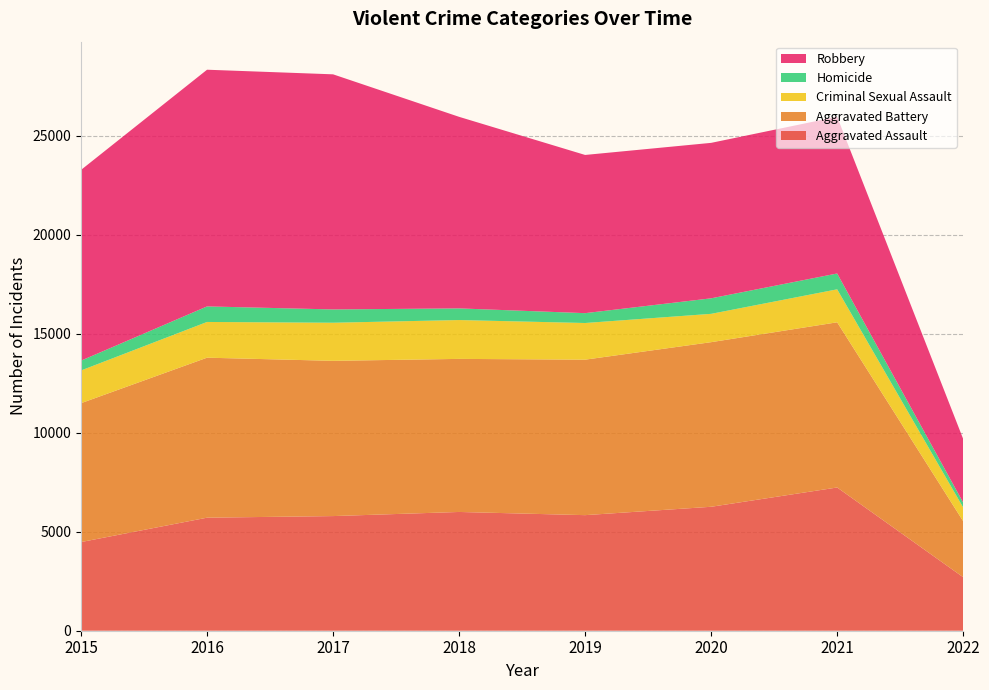

Reading left to right, list all the values displayed in this chart.

Aggravated Assault: 2015=4480	2016=5712	2017=5793	2018=6001	2019=5840	2020=6263	2021=7238	2022=2704
Aggravated Battery: 2015=7018	2016=8085	2017=7845	2018=7735	2019=7857	2020=8318	2021=8347	2022=2830
Criminal Sexual Assault: 2015=1653	2016=1805	2017=1925	2018=1963	2019=1852	2020=1431	2021=1666	2022=693
Homicide: 2015=496	2016=786	2017=672	2018=589	2019=498	2020=785	2021=801	2022=251
Robbery: 2015=9638	2016=11960	2017=11880	2018=9679	2019=7994	2020=7855	2021=7920	2022=3210